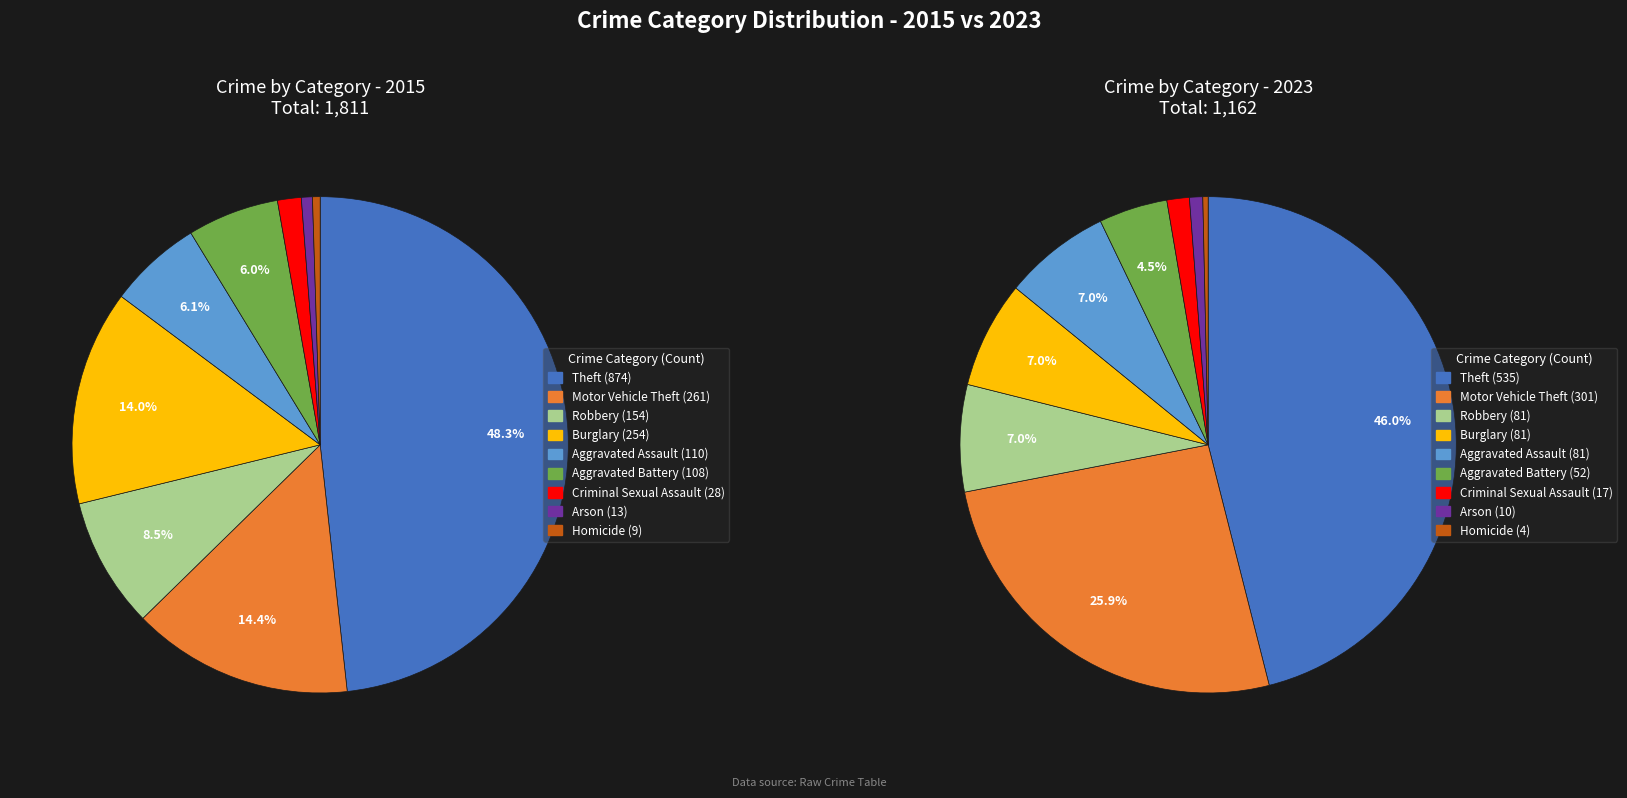

What percentage is the 4 slice, to the nearest percent?

6%